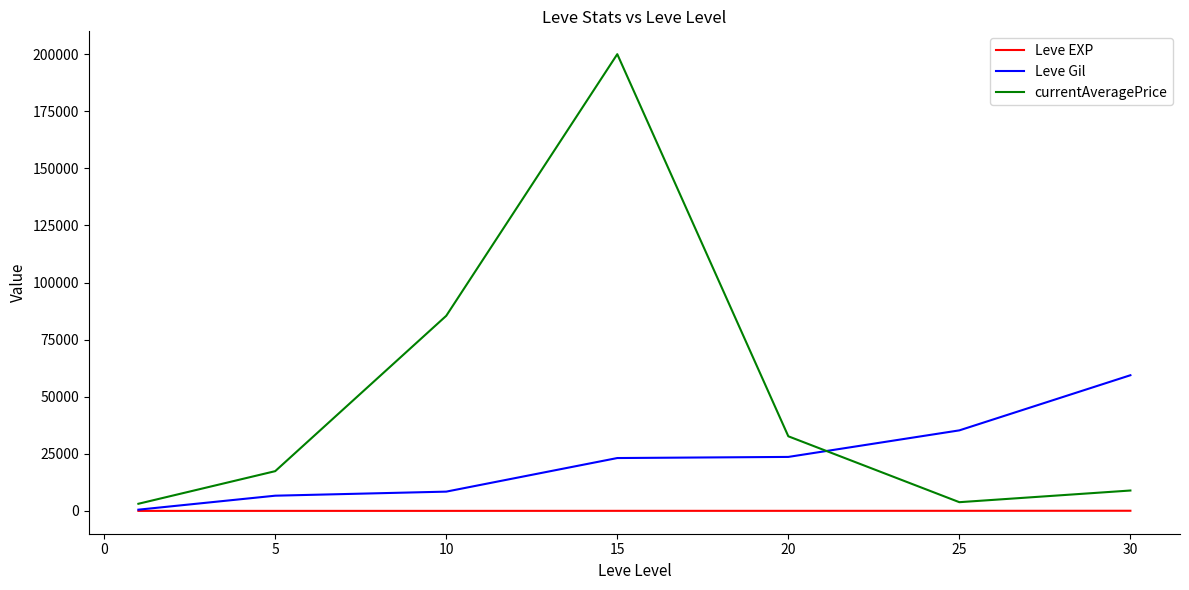

What is the greatest value displayed?

200000.0